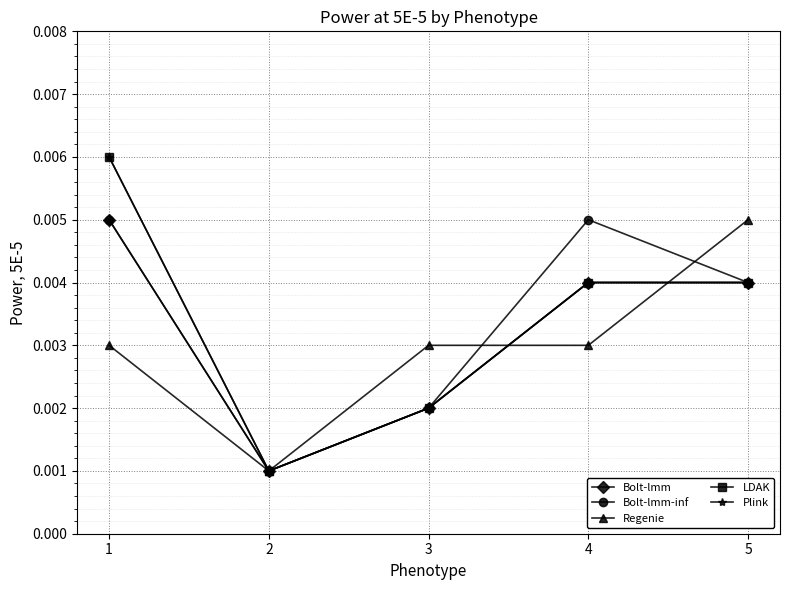

Count the LDAK values in the range 0 to 1.

5